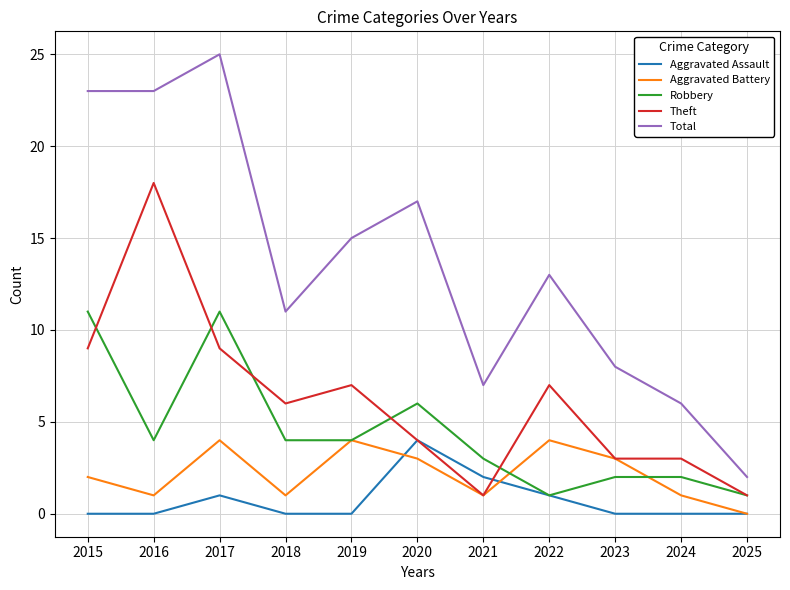

The Total series shows 7 at 2022. True or false?

False